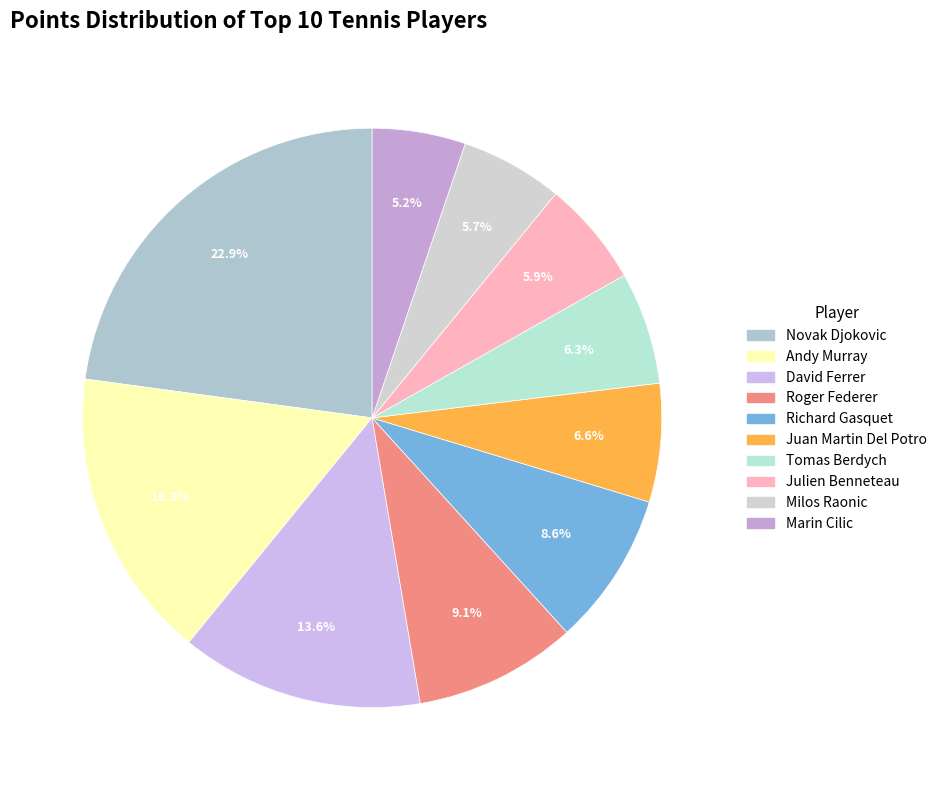

How many slices are in this pie chart?

10